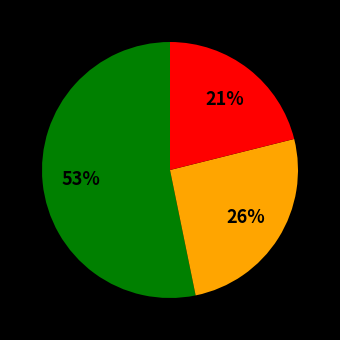

Does any single category account for the majority?

Yes